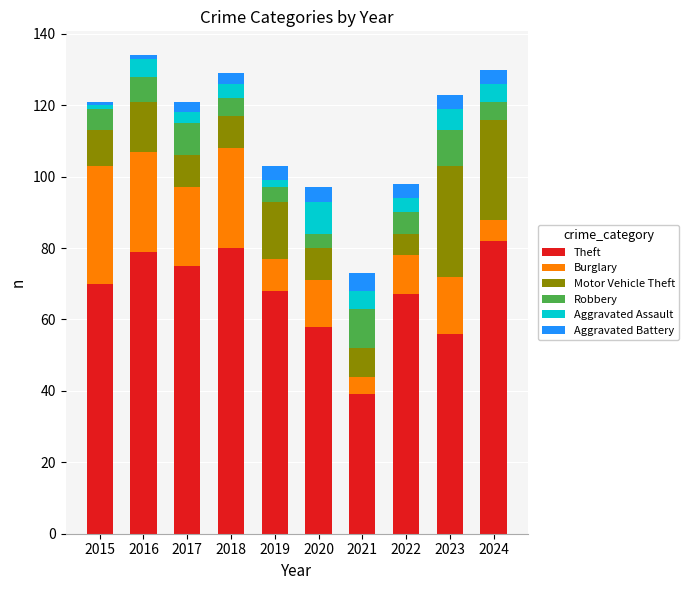

What is the total value across all series at 2024?

130